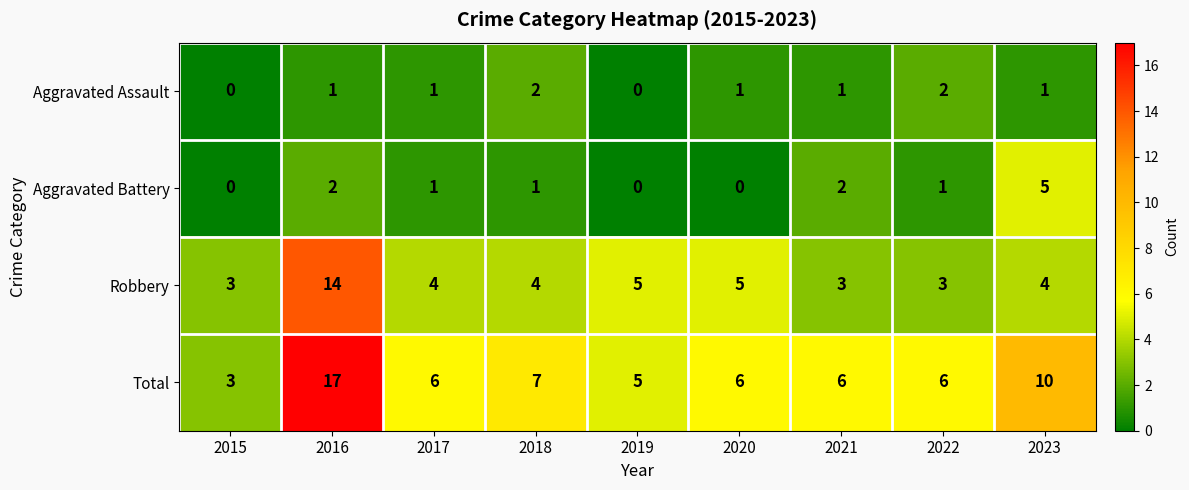

What is the highest value of the Total series?

17